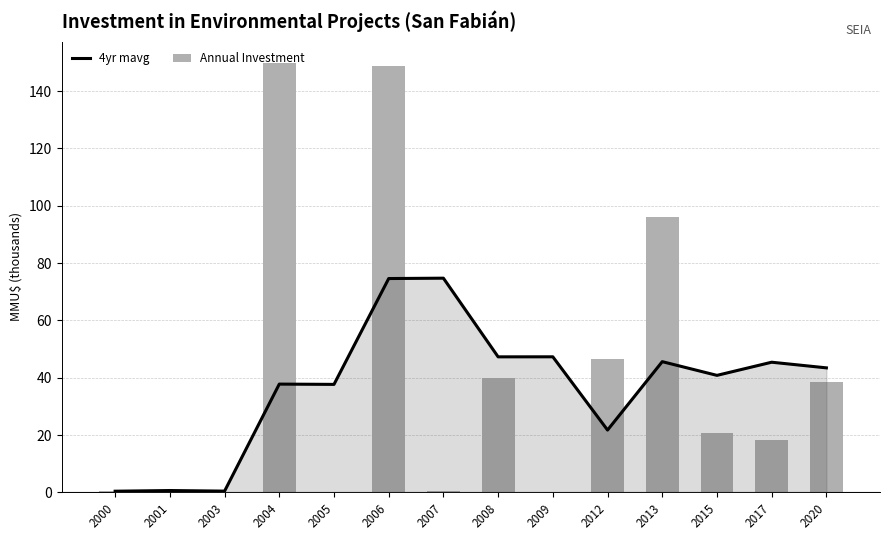

The value of Annual Investment at 2017 is 4.2. True or false?

False